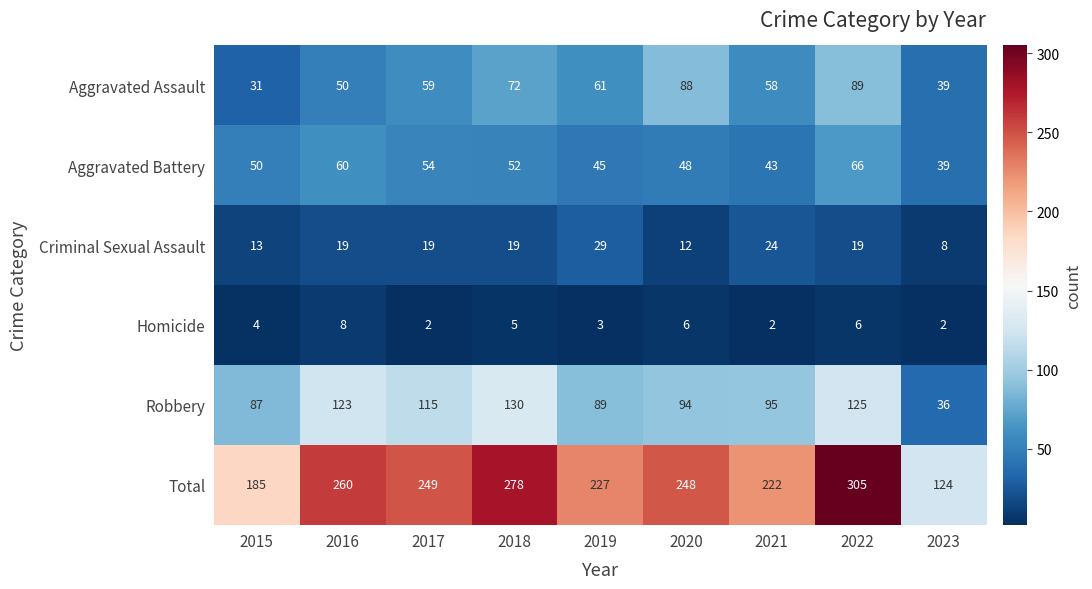

The Total series shows 249 at 2017. True or false?

True